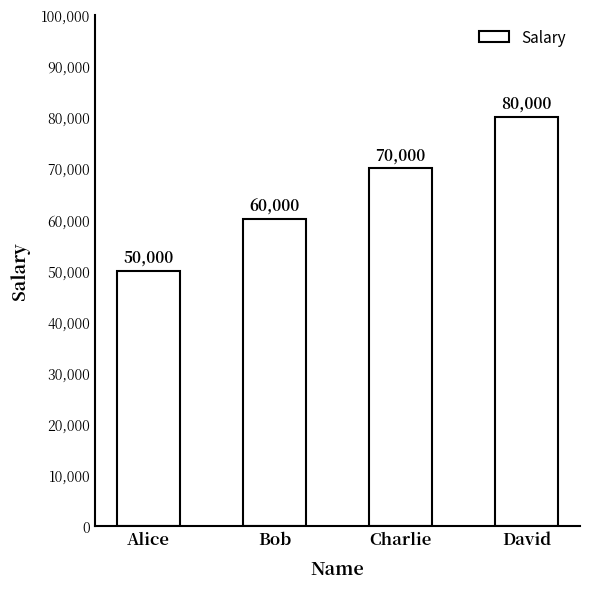

What position from the right is Charlie?

2